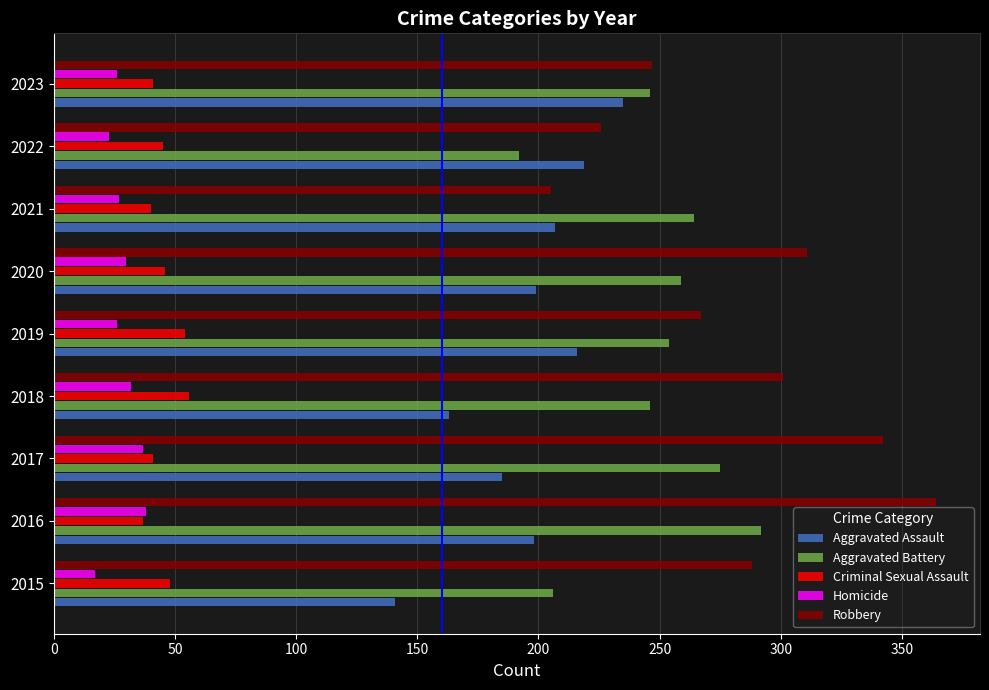

True or false: Aggravated Assault has a value of 388 at 2019.

False